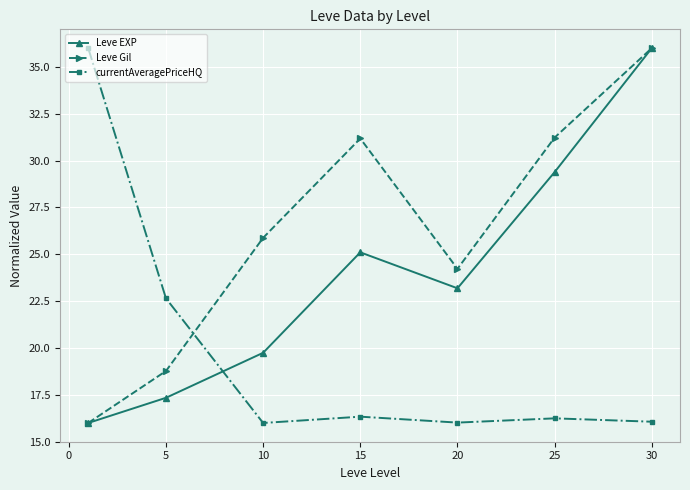

In Leve EXP, how many points are higher than both neighbors (excluding endpoints)?

1